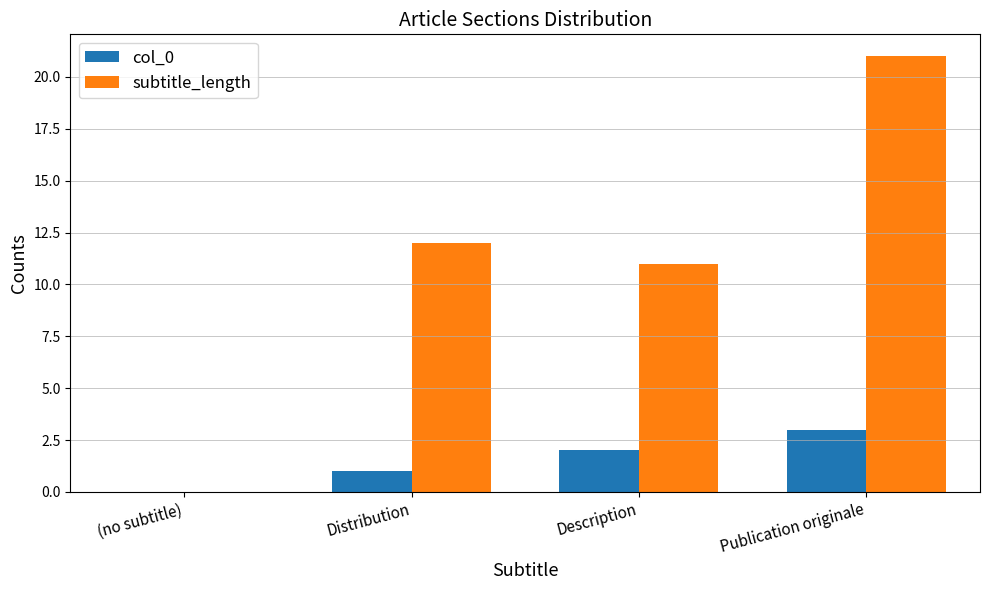

Which label corresponds to the largest value in the chart?

Publication originale